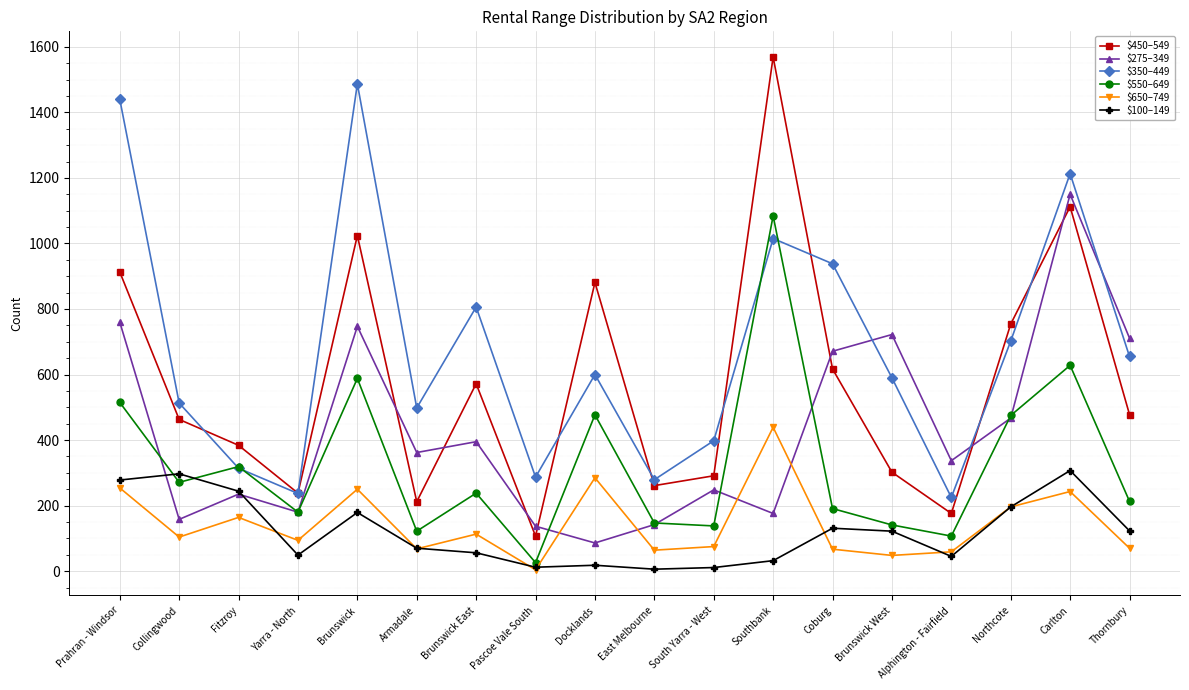

Which category has the highest value in the $650–749 series?

Southbank